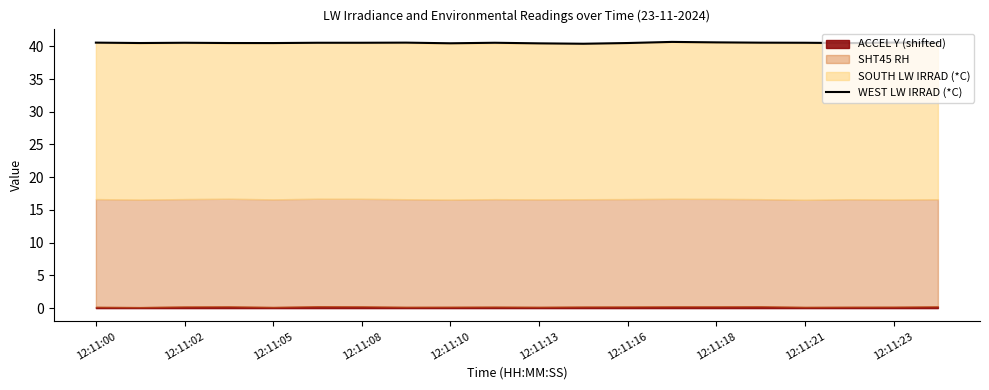

True or false: the data shows 54.4 at 19.

False